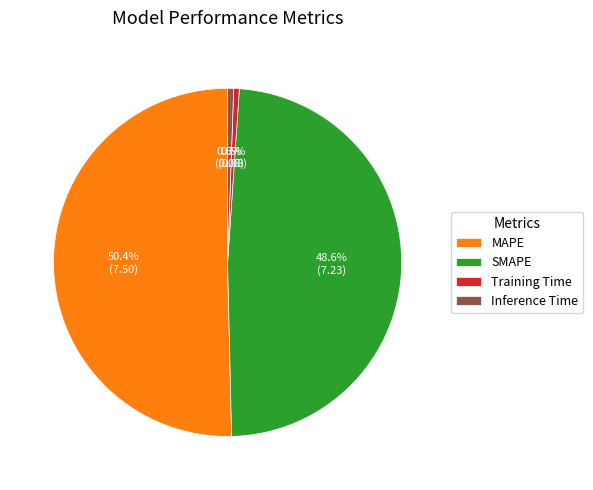

Is there any slice that represents more than half of the pie?

Yes